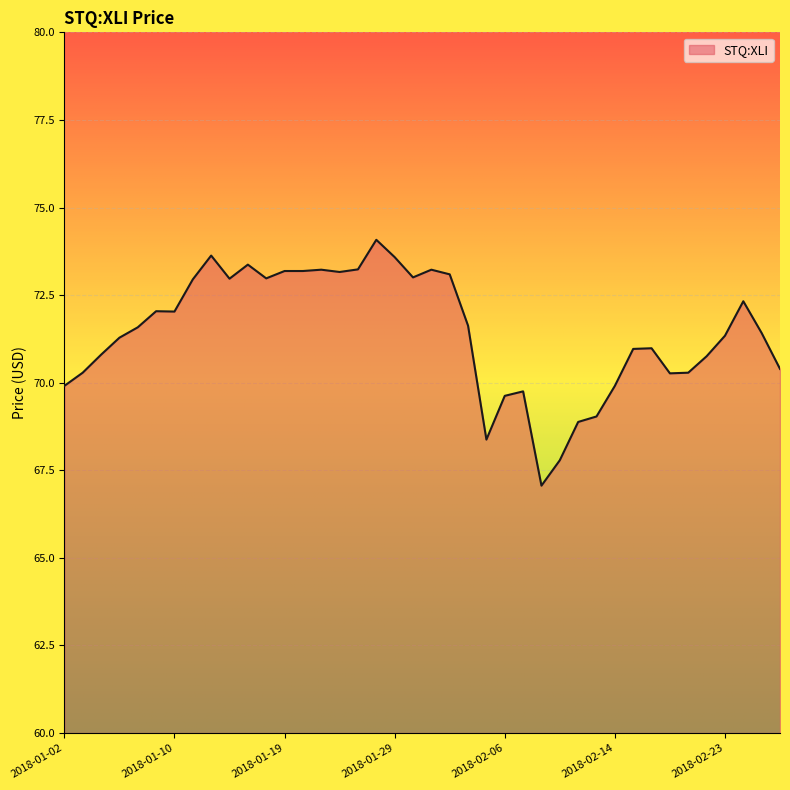

What is the difference between the maximum and minimum values?

7.0